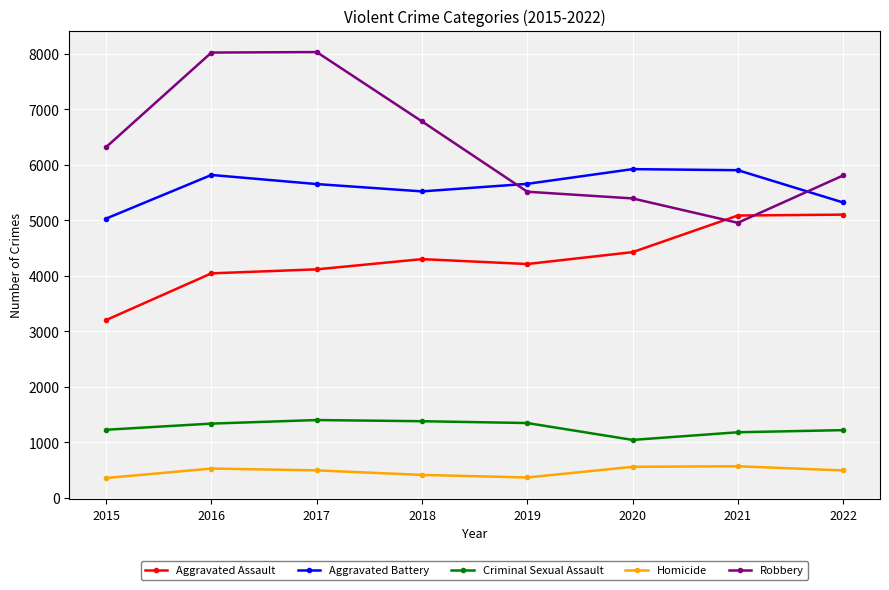

Which series has the largest total across all categories?

Robbery